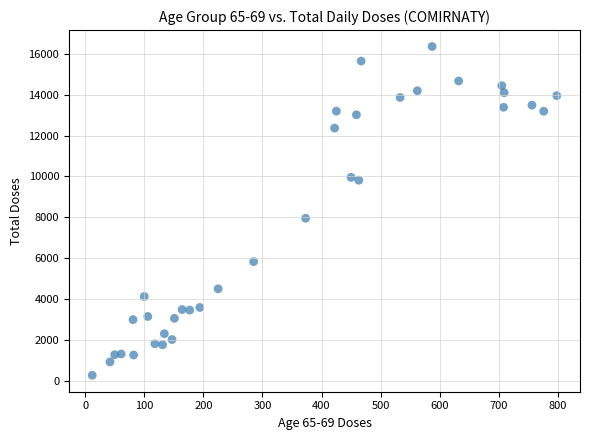

What Y value in the scatter plot is closest to 8310?

7950